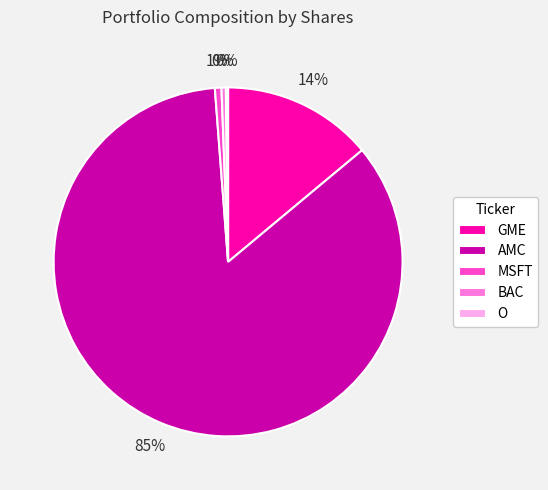

To the nearest percent, what percentage of the pie is GME?

14%